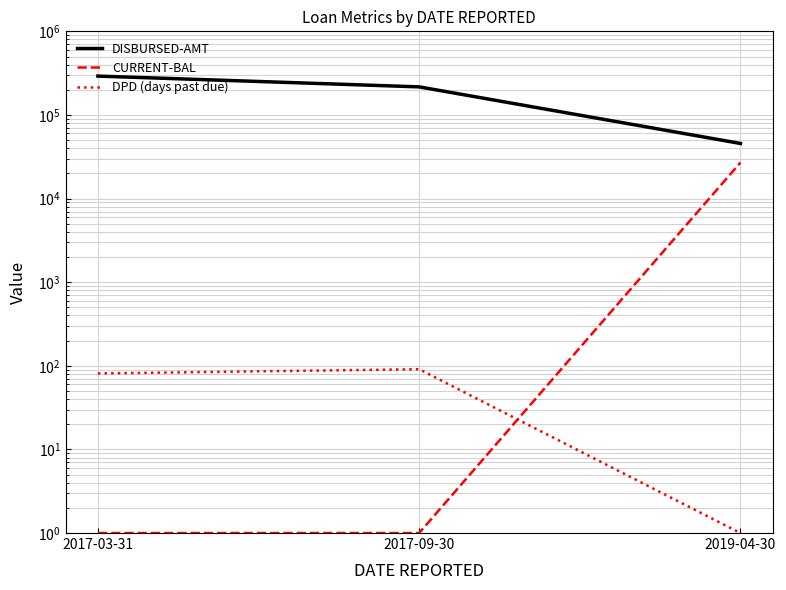

What is the value of the DISBURSED-AMT point at the 3rd from the left?

45614